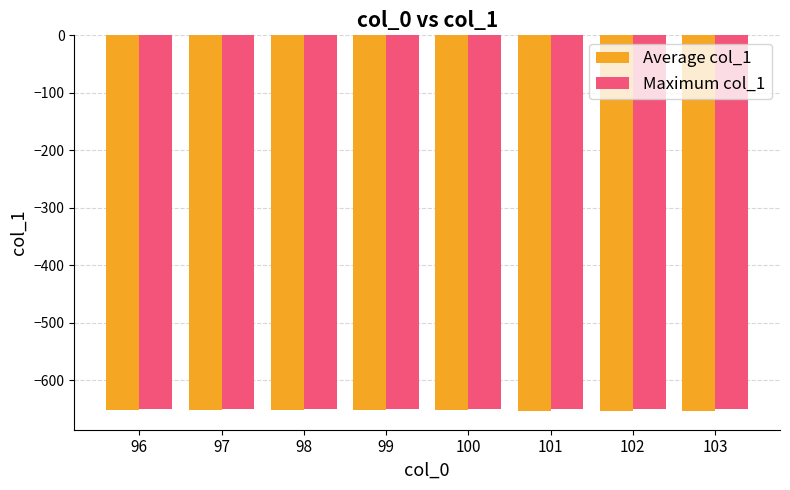

True or false: Maximum col_1 has a value of -650.0 at 96.

True